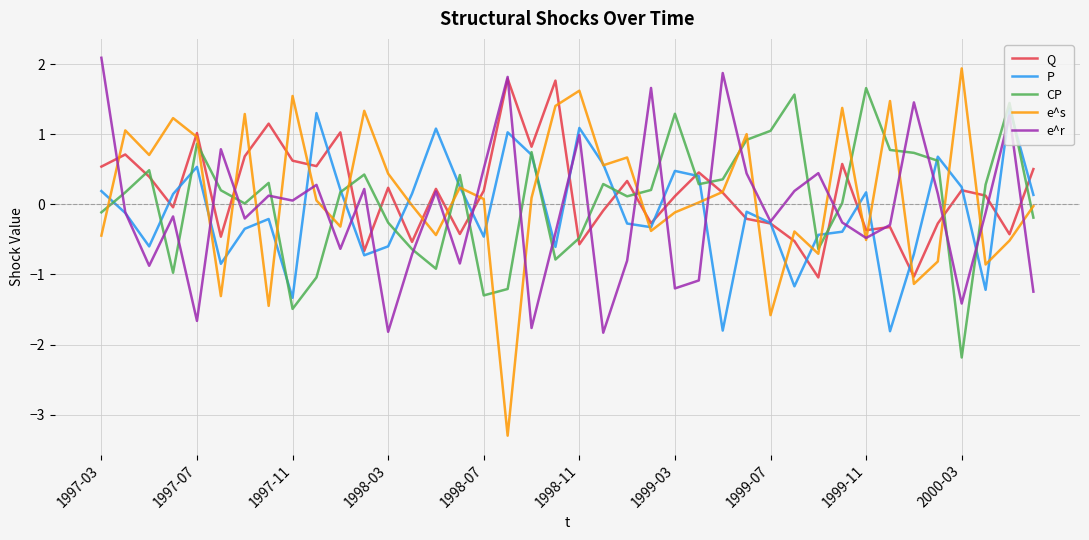

What is the sum of all CP values?

3.2